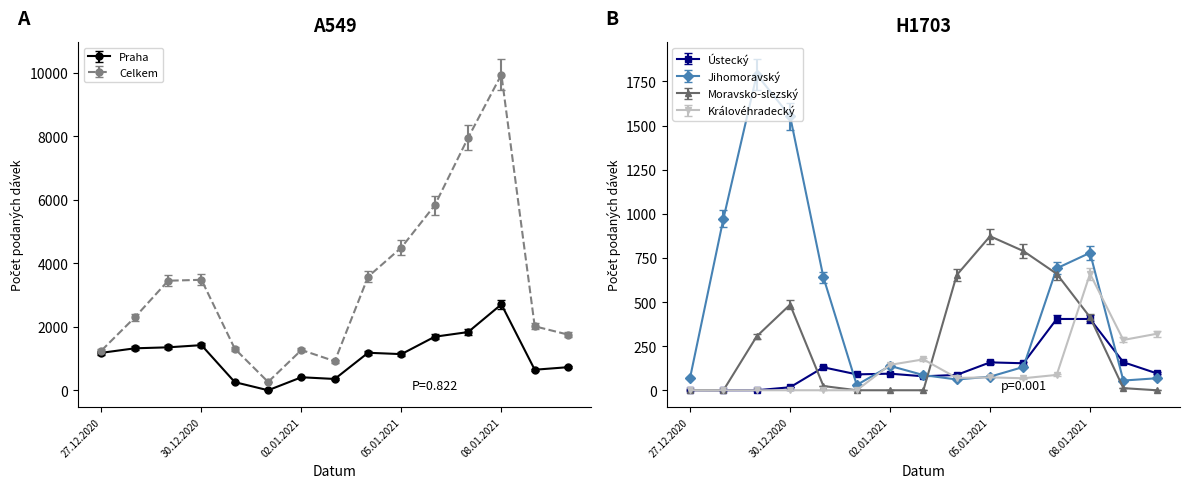

What is the value of the Moravsko-slezský point at the 11th from the left?

828.5